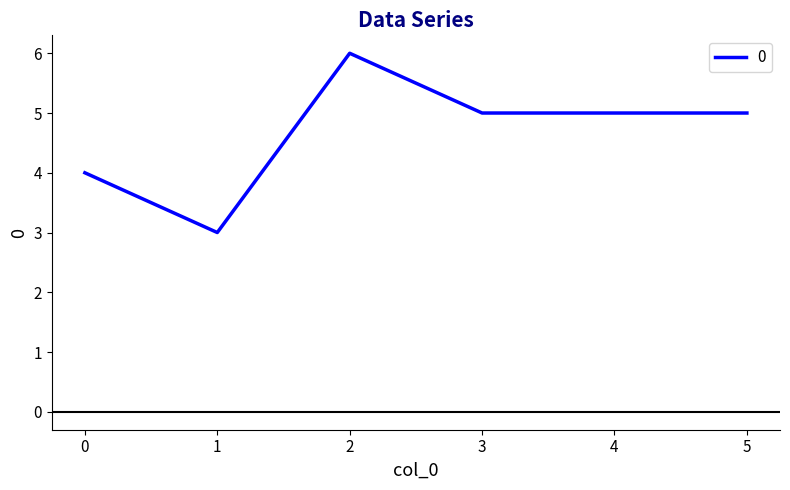

How many lines are shown in the chart?

1